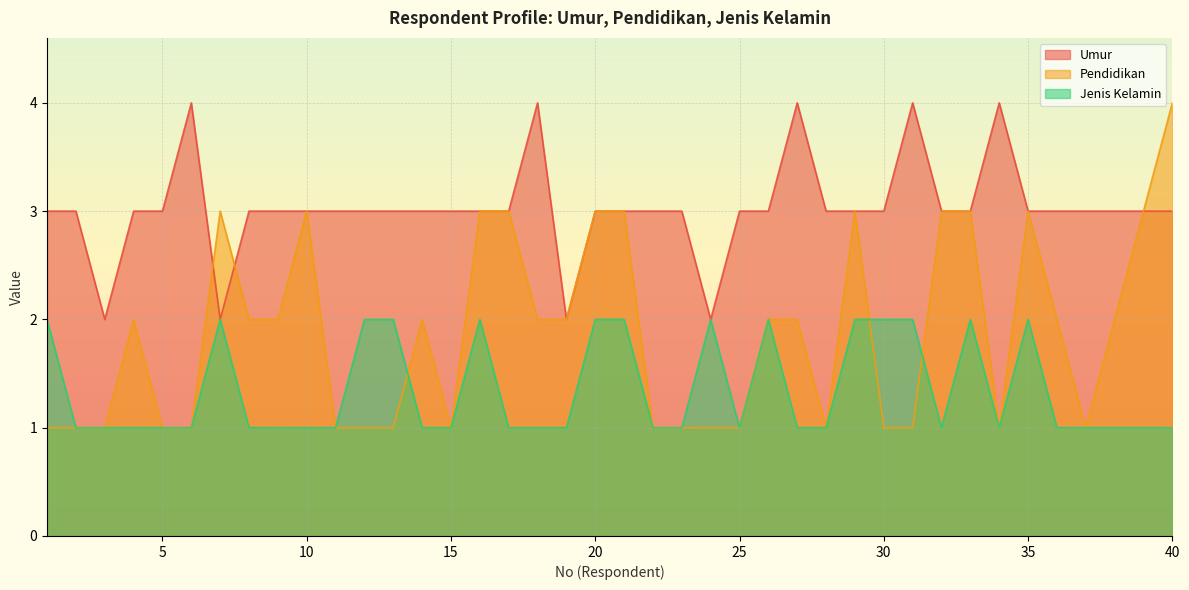

How many times do Umur and Pendidikan cross each other?

2